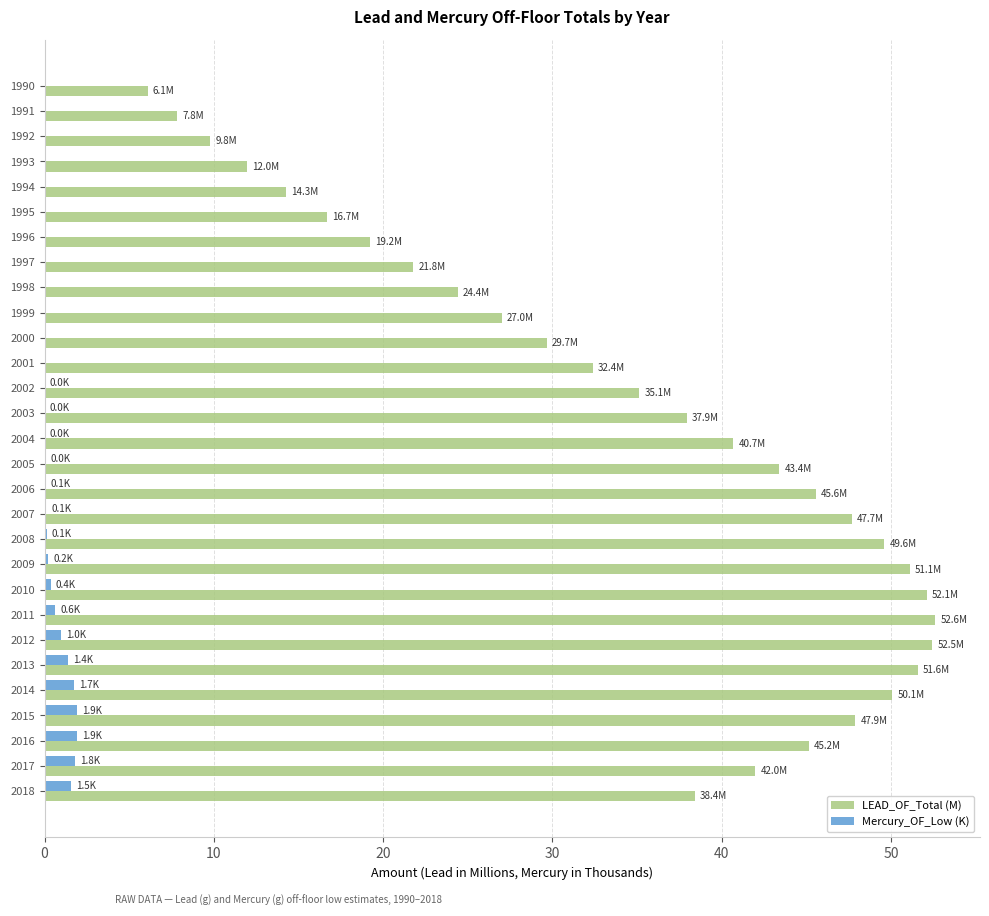

Between 2002 and 2015, which series saw the biggest shift?

LEAD_OF_Total (M)